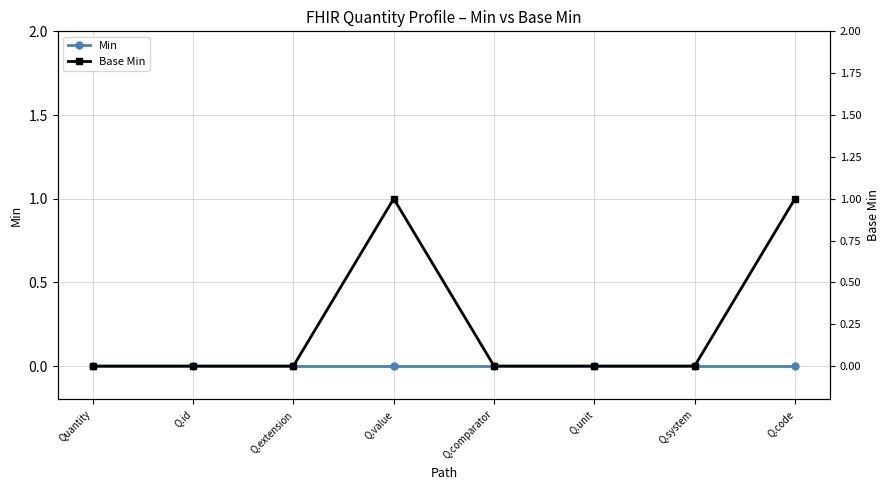

What position from the right is Q.system?

2